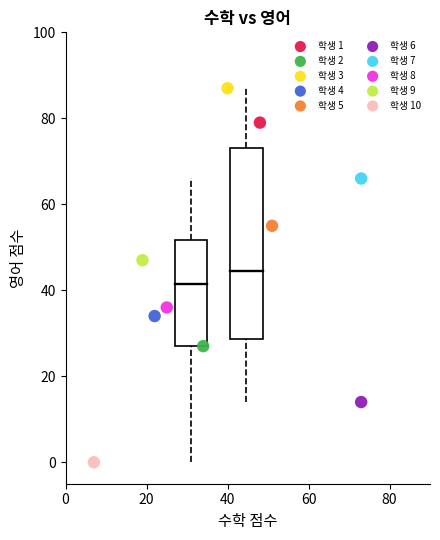

Which series reaches the minimum Y coordinate?

학생 10